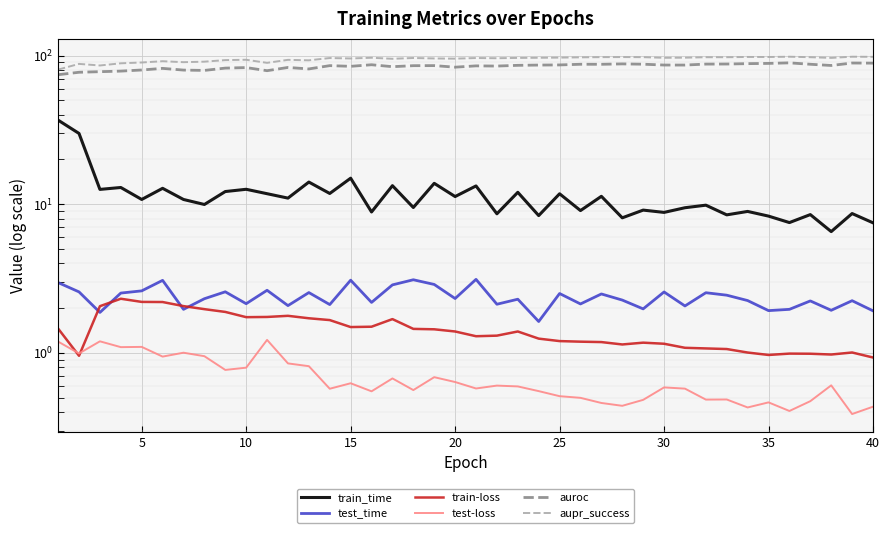

Does the chart display data point markers on the line(s)?

No